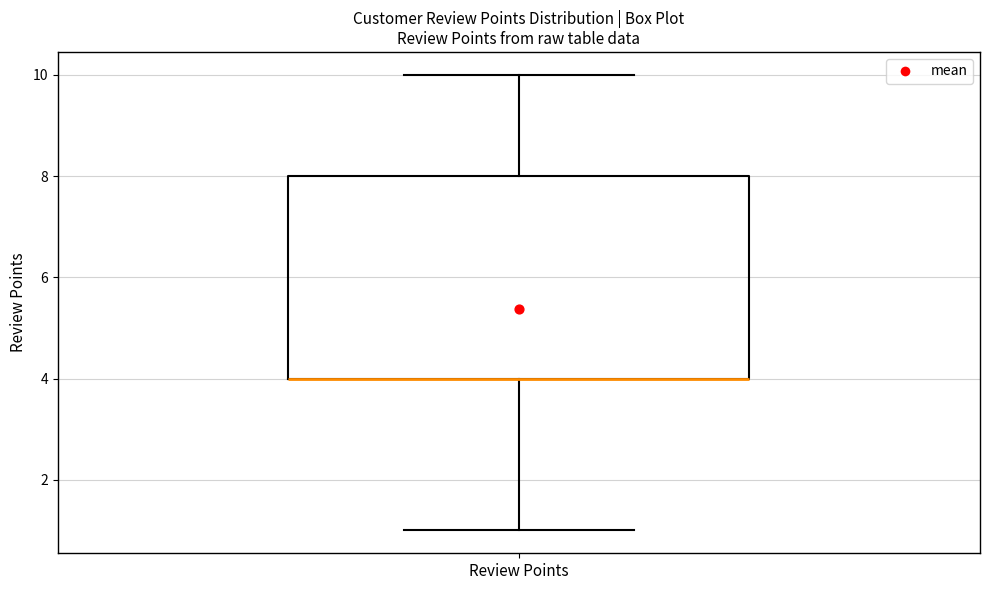

Where does the lower whisker of the box for Review Points end on the y-axis? The values are not printed on the chart, so give them approximately, as read against the axis.

1